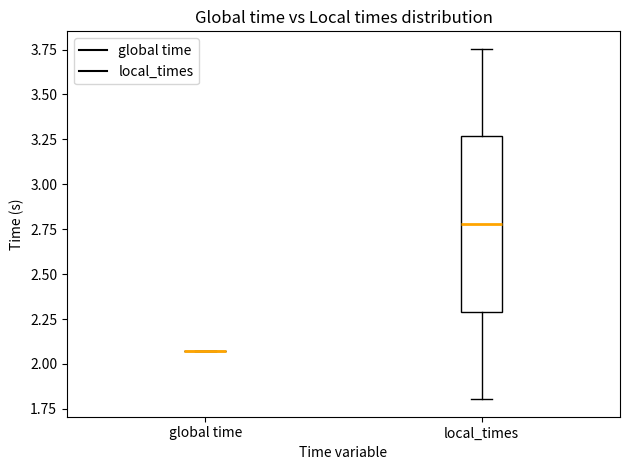

Reading left to right, transcribe this box plot: for each box, give where its median line is, the range the box spans, and where its two whiskers end, as read against the y-axis. The values are not printed on the chart, so give them approximately, as read against the axis.

global time: box collapsed to a line at 2.05, whiskers 2.05 to 2.05
local_times: median 2.80, box 2.30 to 3.25, whiskers 1.80 to 3.75